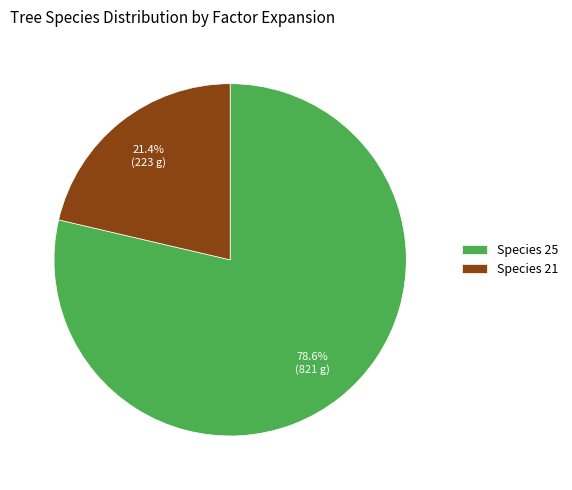

Is there any slice that represents more than half of the pie?

Yes